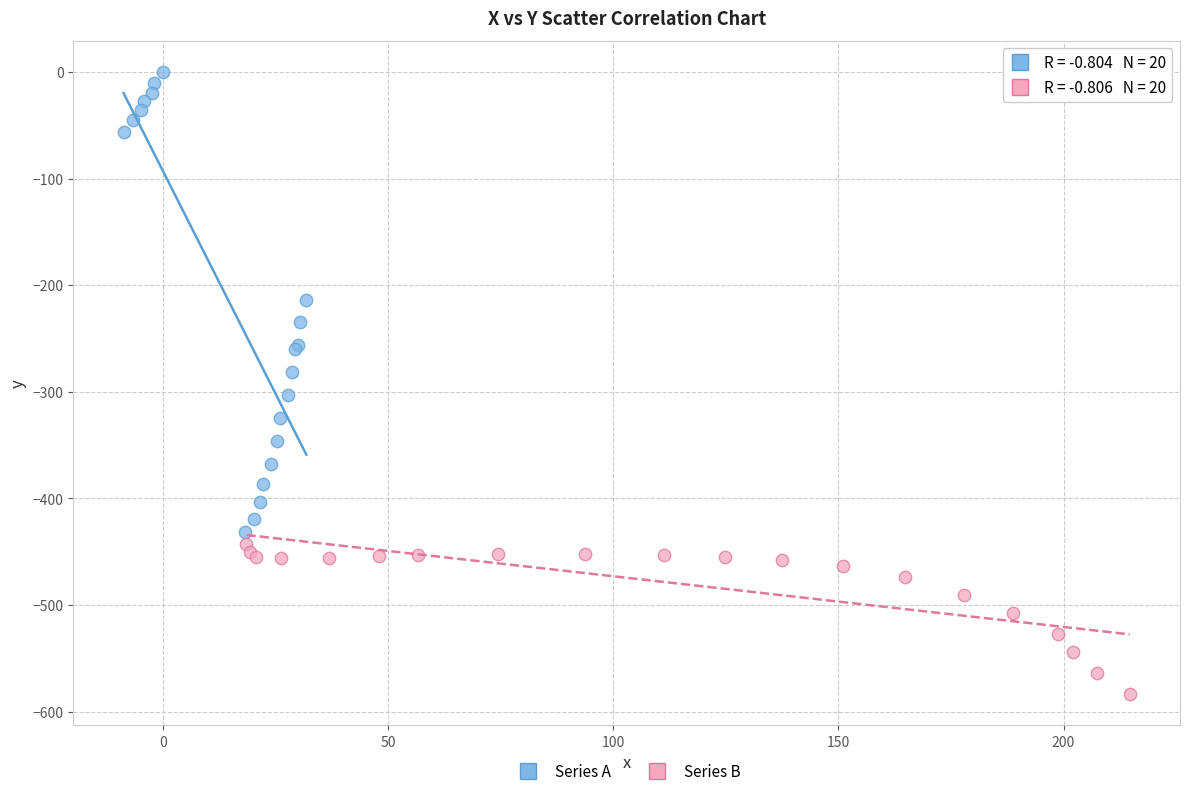

Which series has the widest spread of Y values?

Series A